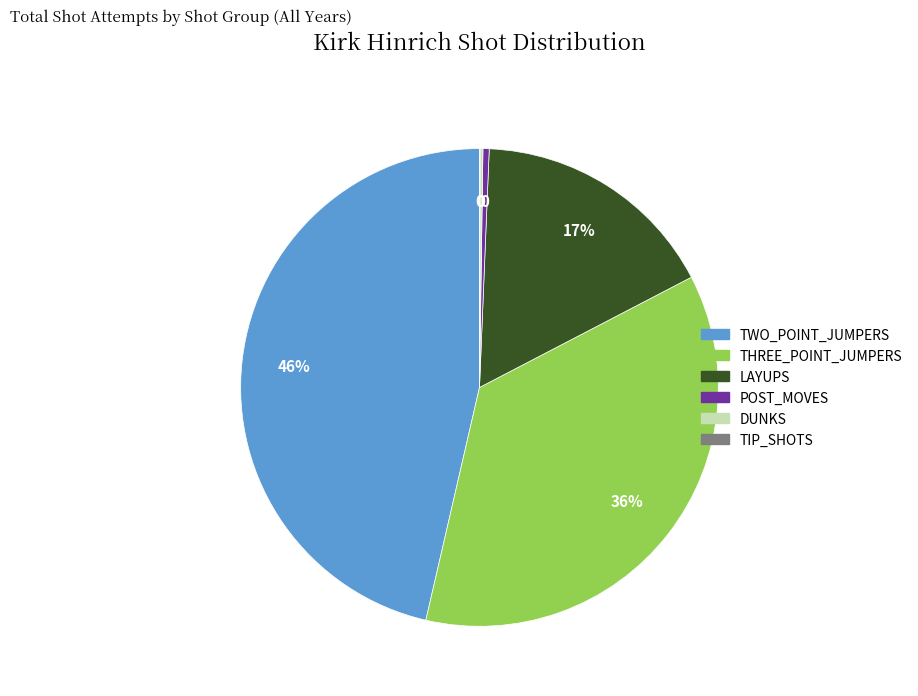

Which category has the biggest portion of the pie?

TWO_POINT_JUMPERS